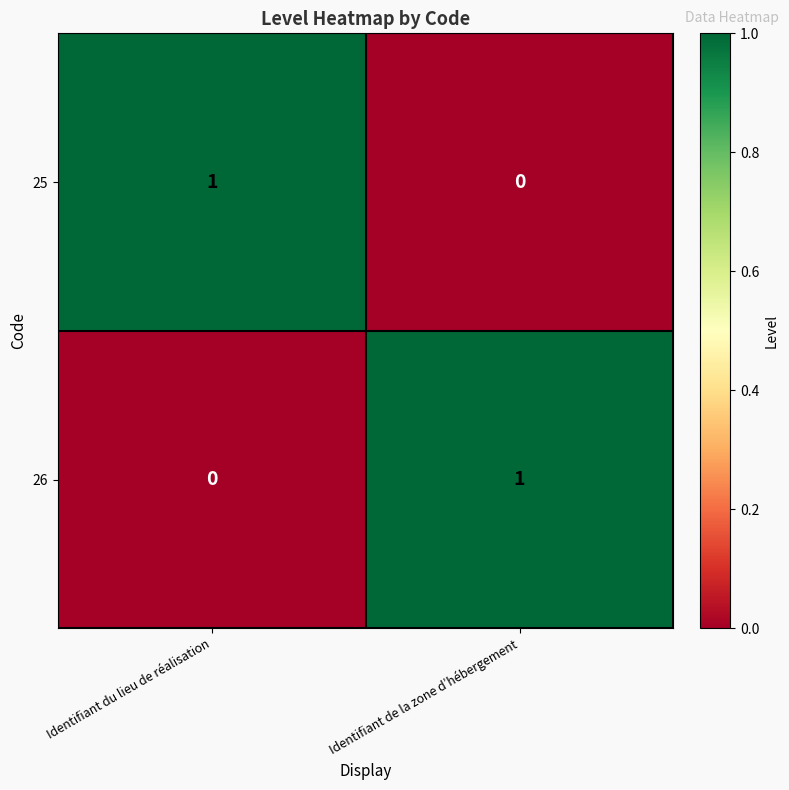

At which label is 26 closest to 0?

Identifiant du lieu de réalisation